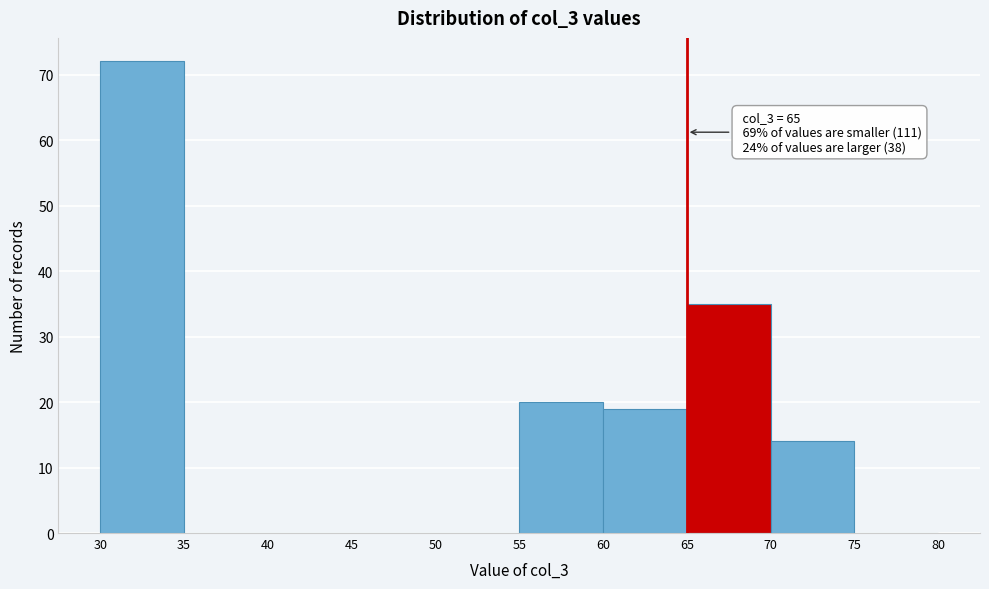

Over which range of the x-axis is the bar tallest?

30 to 35